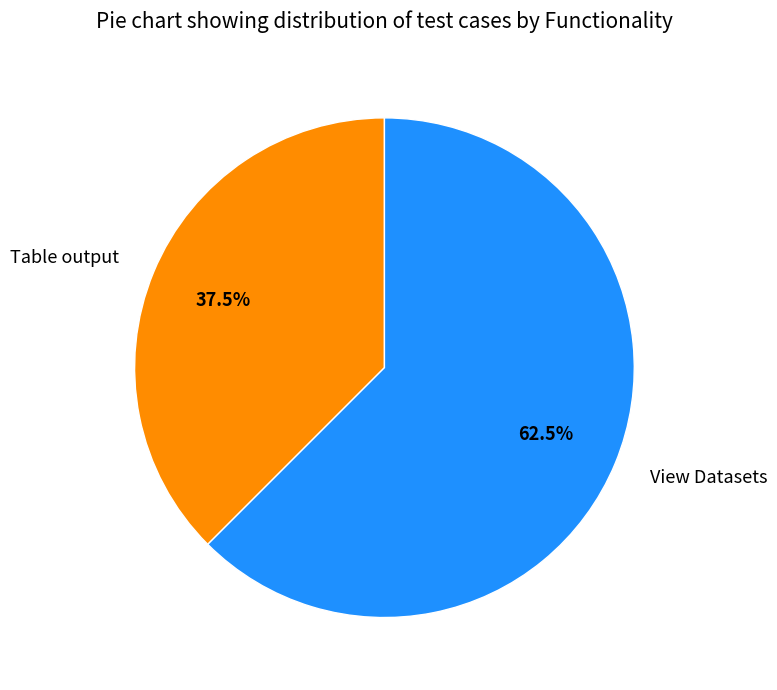

What percentage do Table output and View Datasets together represent?

100.0%